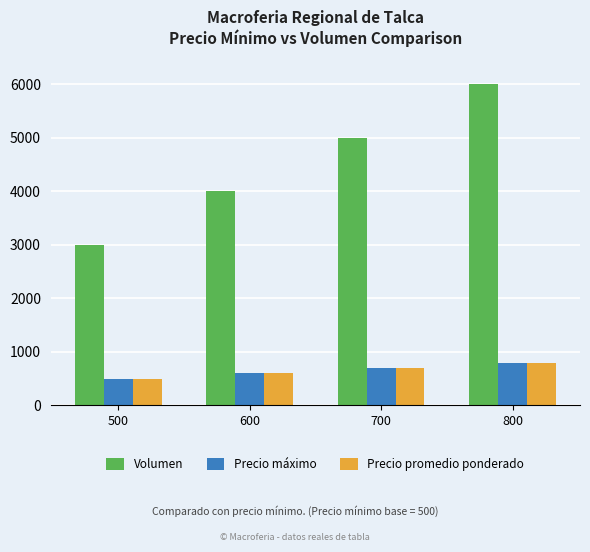

What is the greatest value displayed?

6000